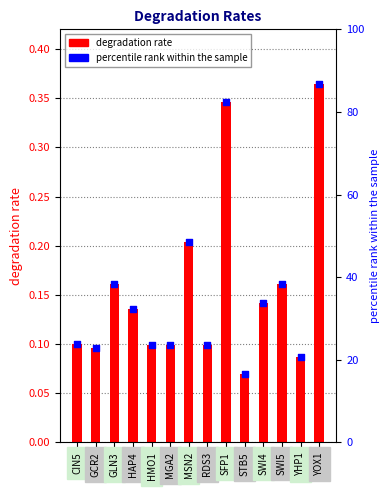

Which series has the widest spread of Y values?

percentile rank within the sample